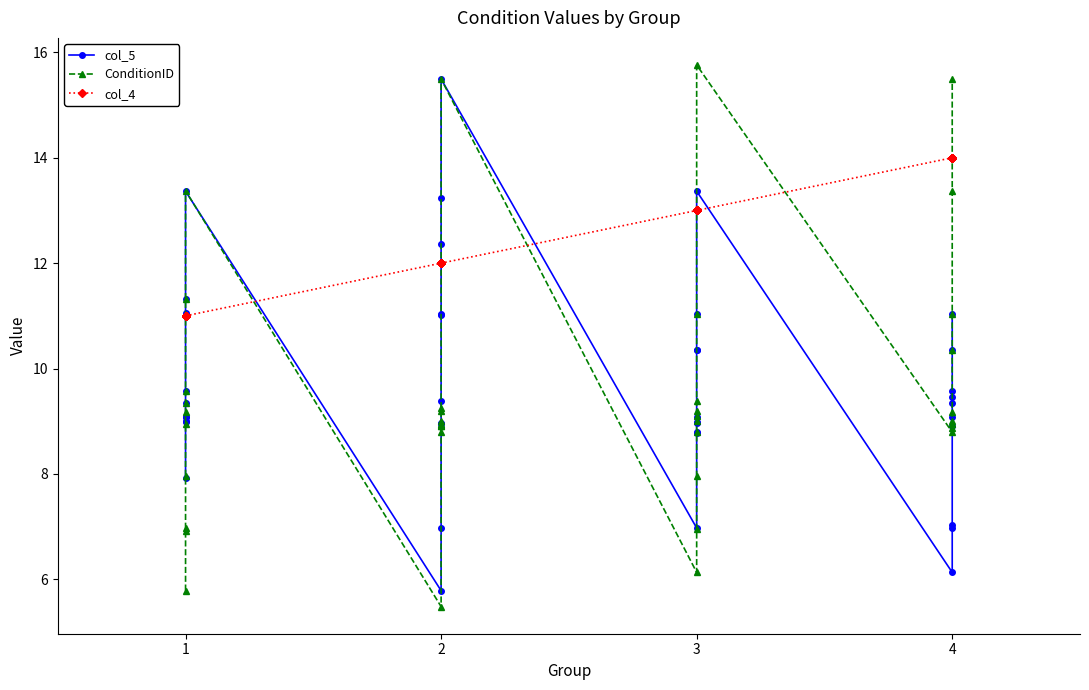

The ConditionID series shows 4.1 at 1. True or false?

False